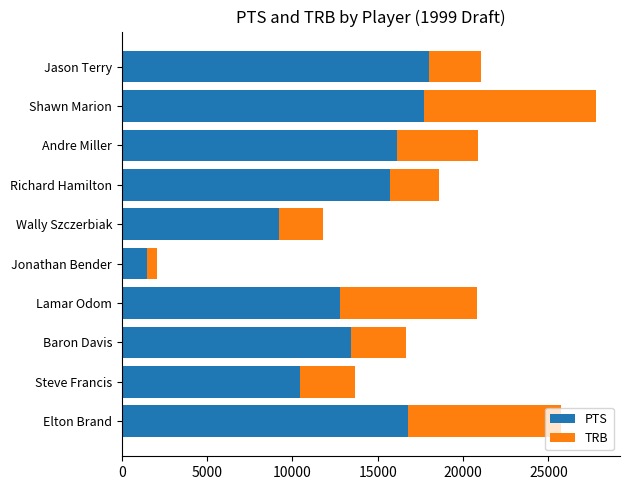

Which category has the lowest value in the PTS series?

Jonathan Bender